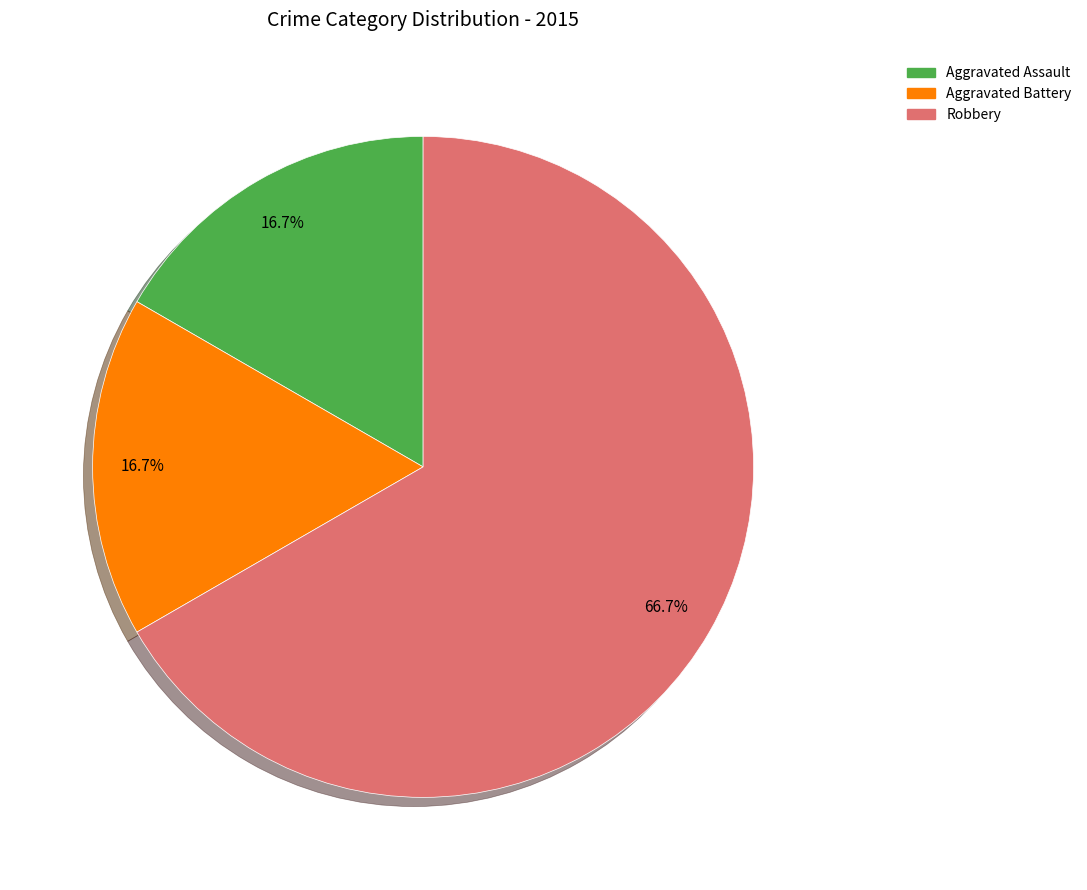

The Robbery slice represents 67% of the pie. True or false?

True